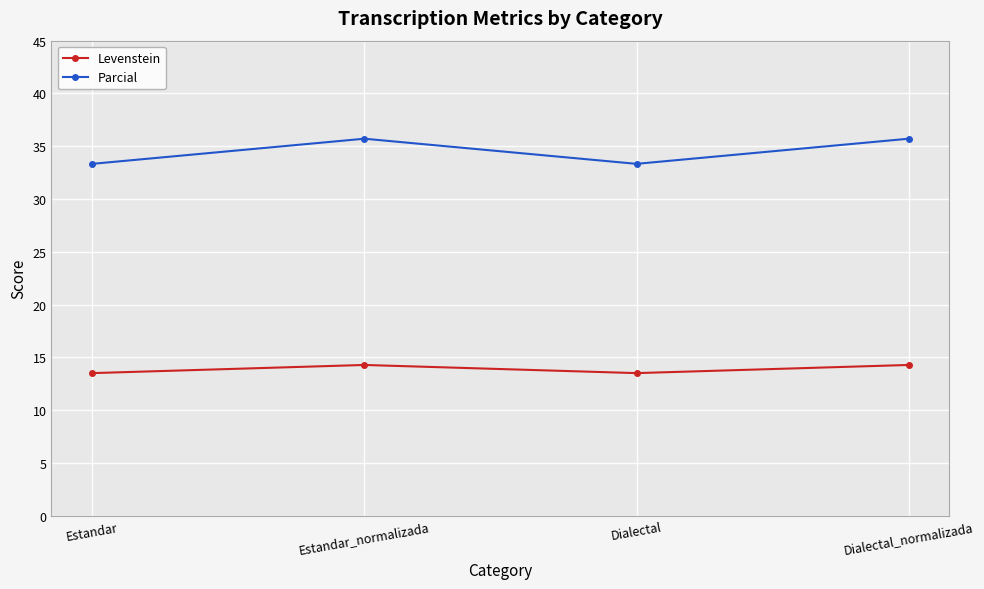

Is it true that Parcial equals 35.7 at Dialectal_normalizada?

True